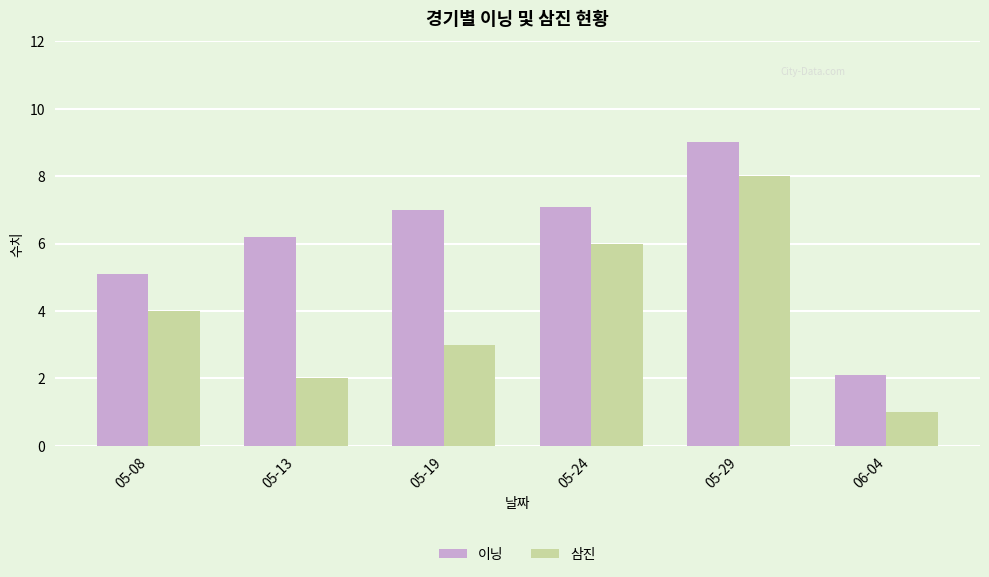

Reading left to right, transcribe all the data shown in this chart.

이닝: 05-08=5.1	05-13=6.2	05-19=7.0	05-24=7.1	05-29=9.0	06-04=2.1
삼진: 05-08=4.0	05-13=2.0	05-19=3.0	05-24=6.0	05-29=8.0	06-04=1.0